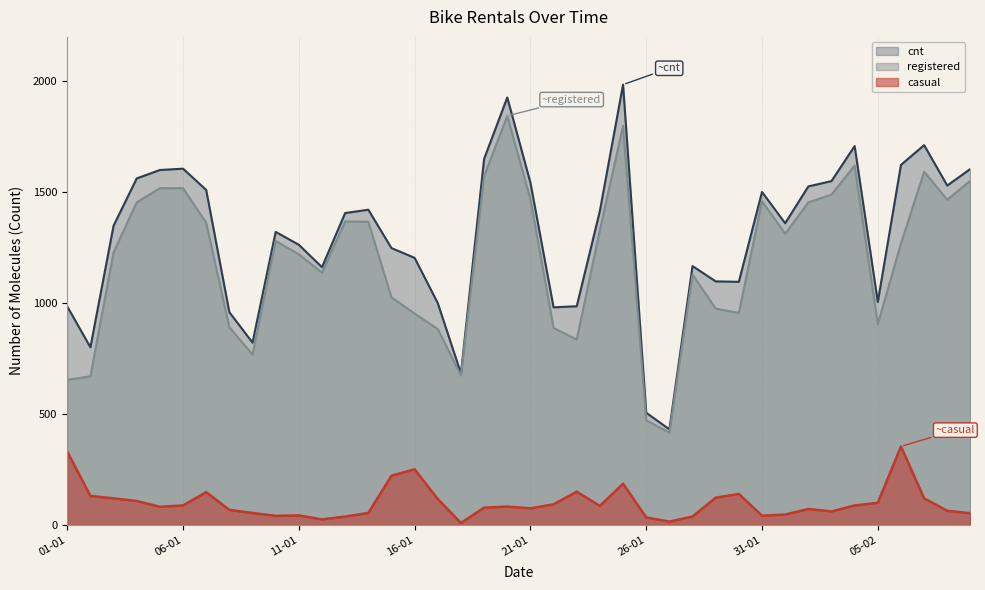

Where is registered nearest to the value 1130?

28-01